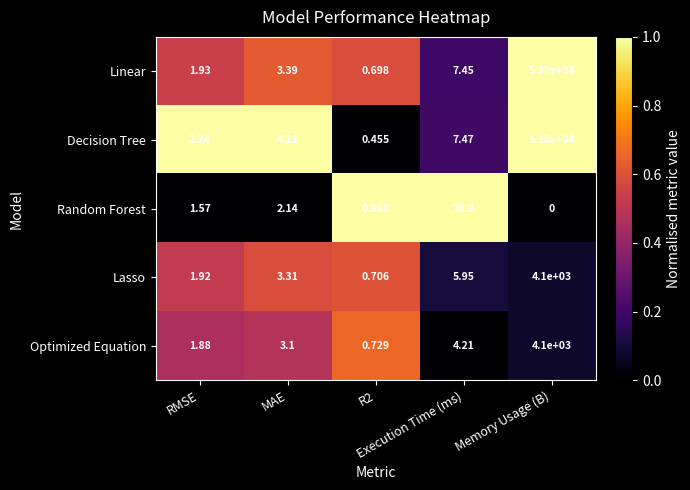

Which series has the widest spread of values?

Decision Tree